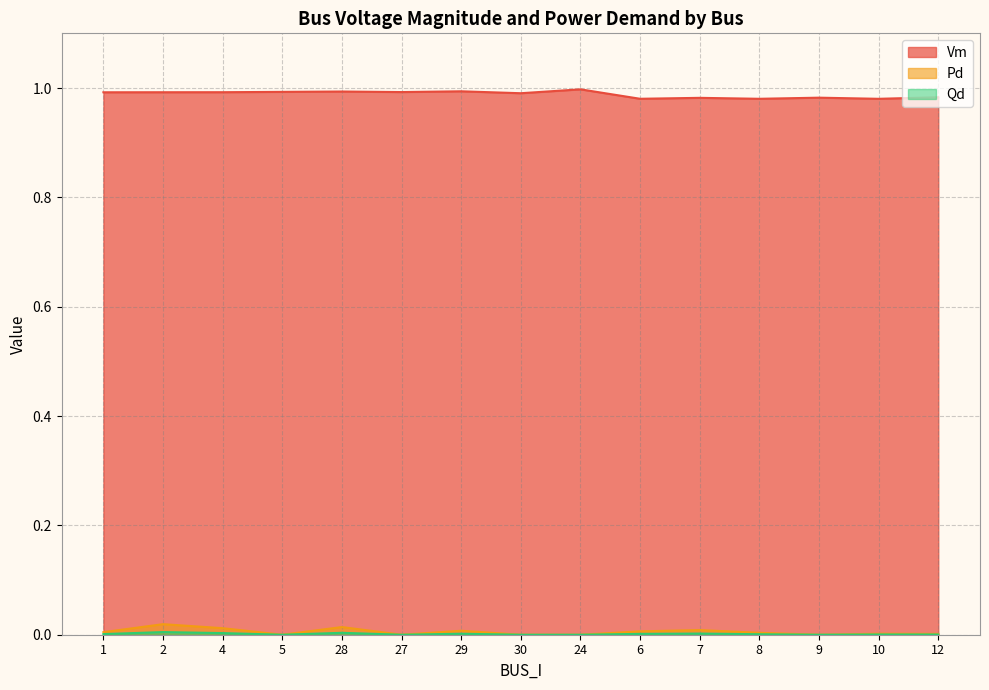

Reading left to right, extract all data points from this chart.

Vm: 1.0	1.0	1.0	1.0	1.0	1.0	1.0	1.0	1.0	1.0	1.0	1.0	1.0	1.0	1.0
Pd: 0.0	0.0	0.0	0.0	0.0	0.0	0.0	0.0	0.0	0.0	0.0	0.0	0.0	0.0	0.0
Qd: 0.0	0.0	0.0	0.0	0.0	0.0	0.0	0.0	0.0	0.0	0.0	0.0	0.0	0.0	0.0